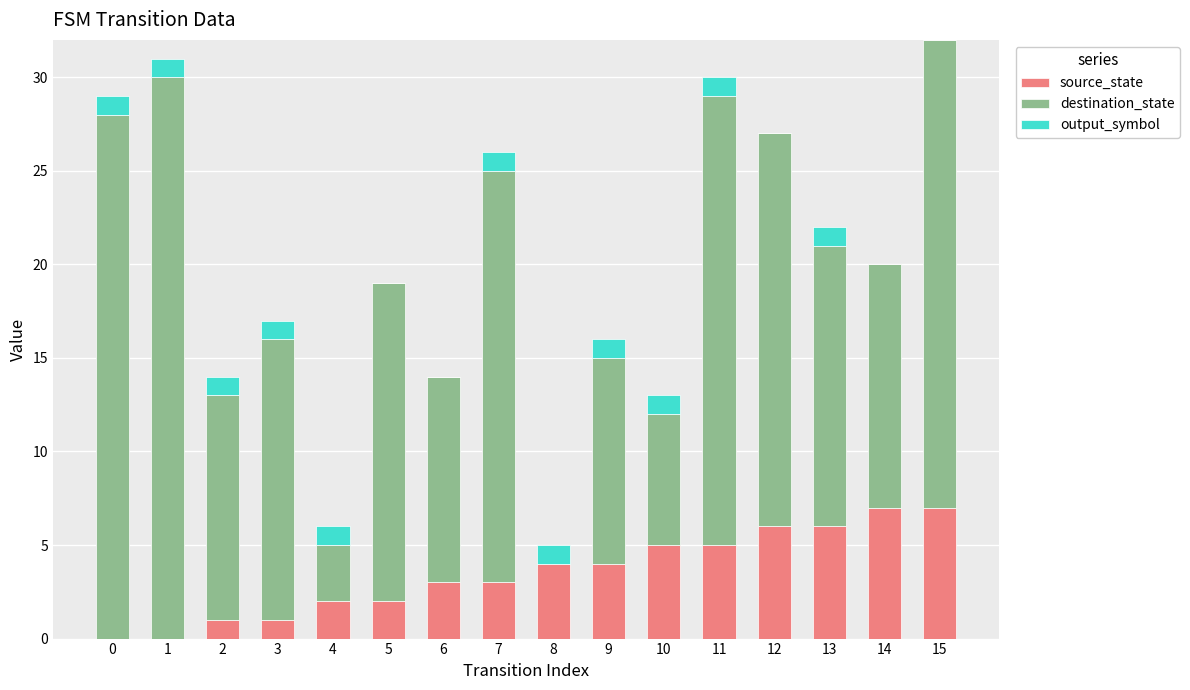

Is it true that source_state equals 6 at 13?

True